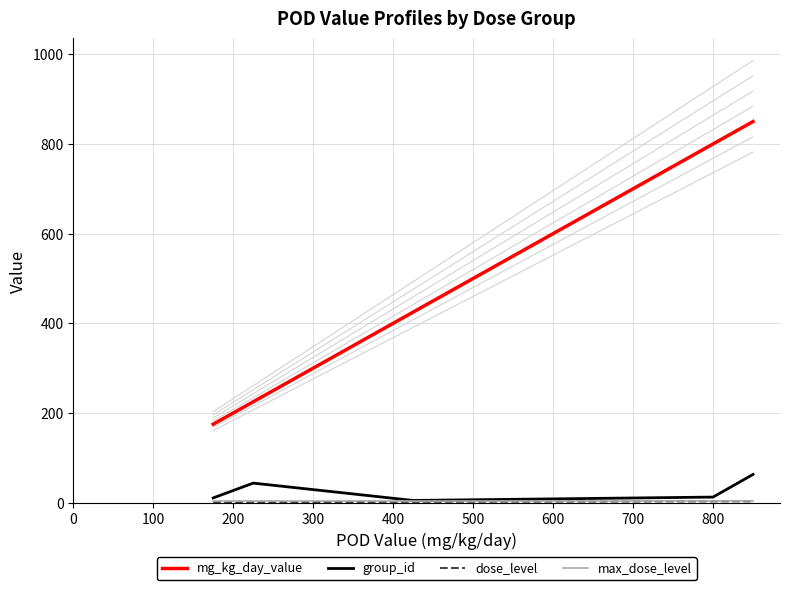

Does the chart have visible grid lines?

Yes